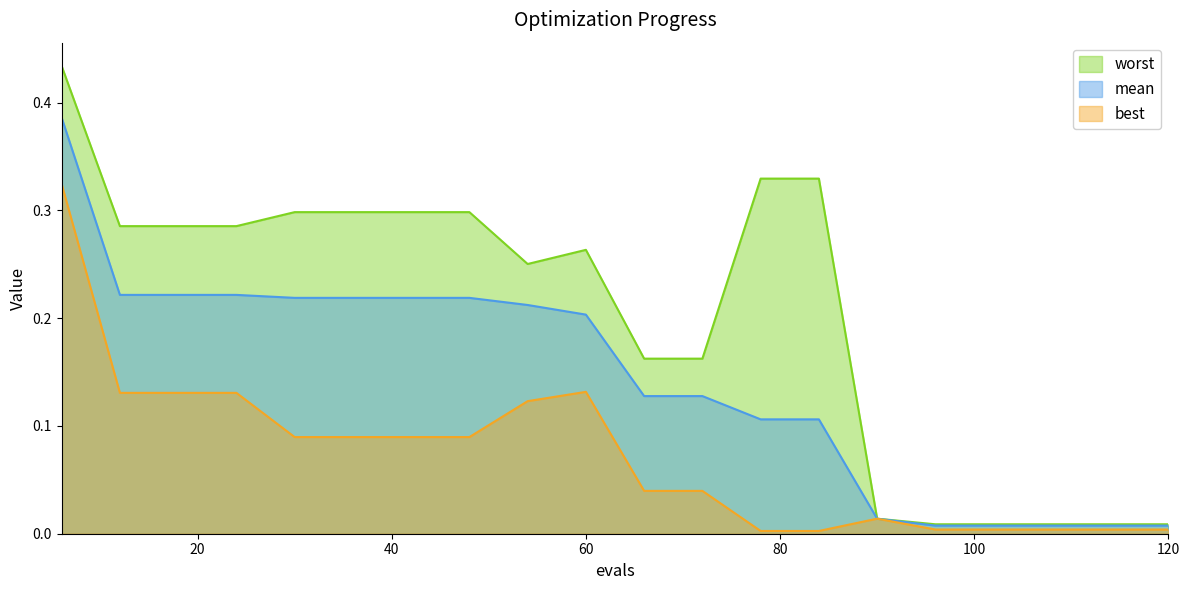

Which series has the widest spread of values?

worst